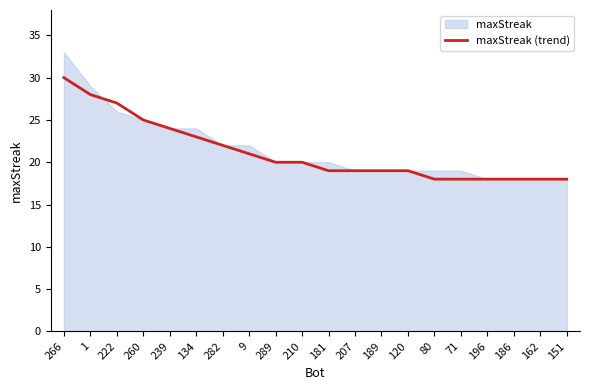

What is the average value?

21